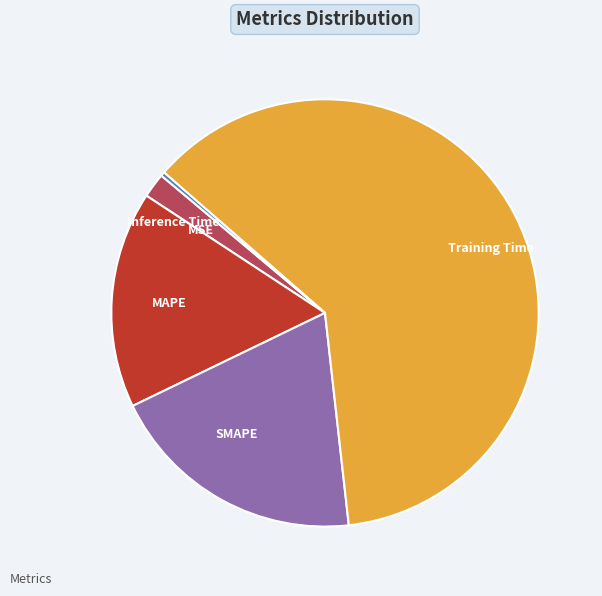

Rank the categories by value from highest to lowest.

Training Time, SMAPE, MAPE, MSE, Inference Time